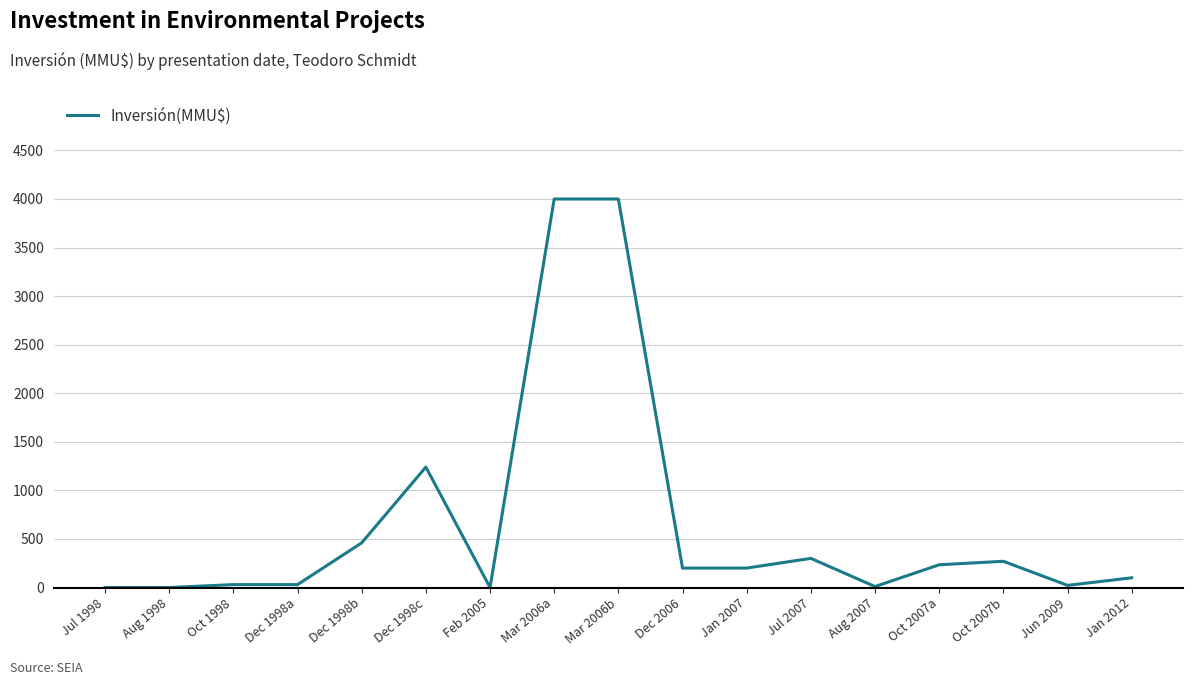

Which has a higher value, Mar 2006b or Aug 1998?

Mar 2006b